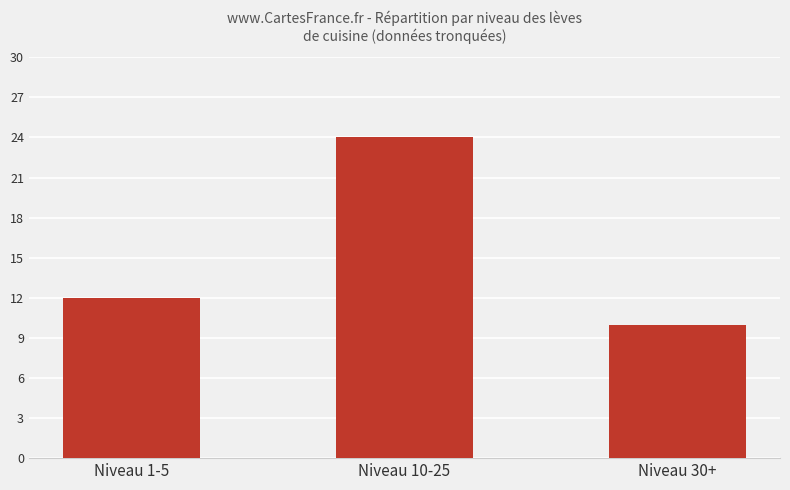

What is the approximate value at Niveau 10-25, to the nearest 5?

25